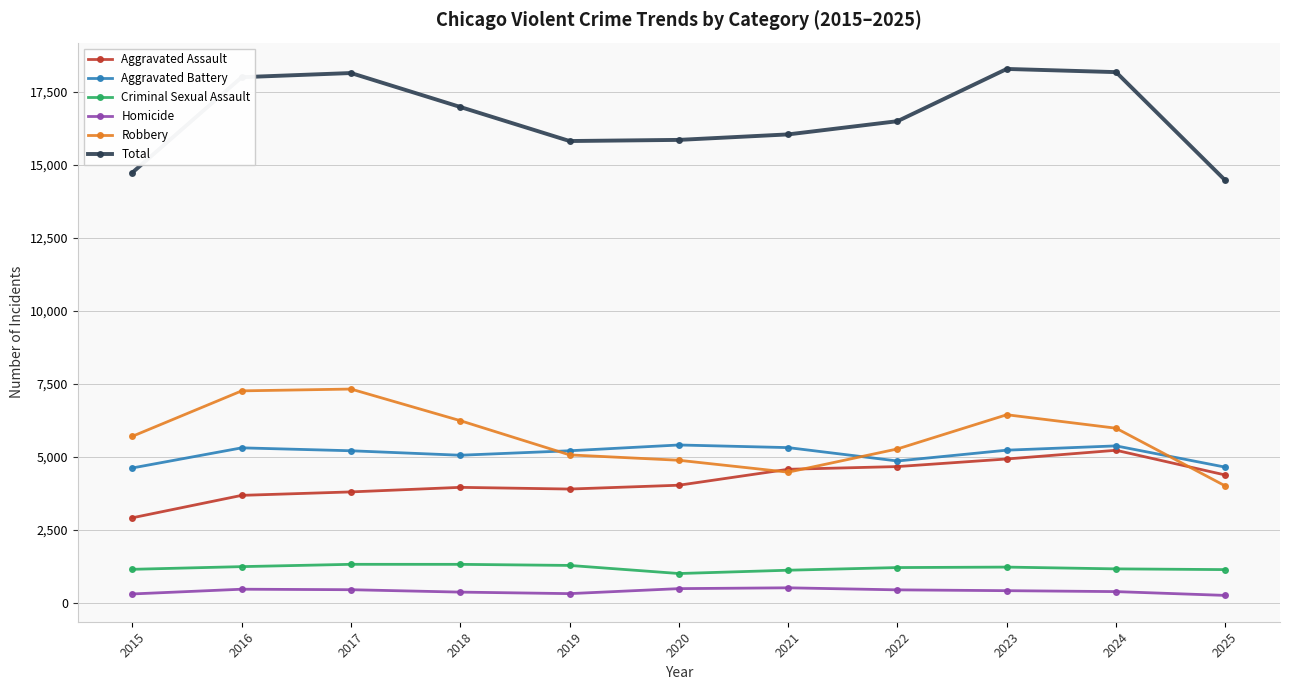

At 2016, list the series in order from largest to smallest.

Total, Robbery, Aggravated Battery, Aggravated Assault, Criminal Sexual Assault, Homicide